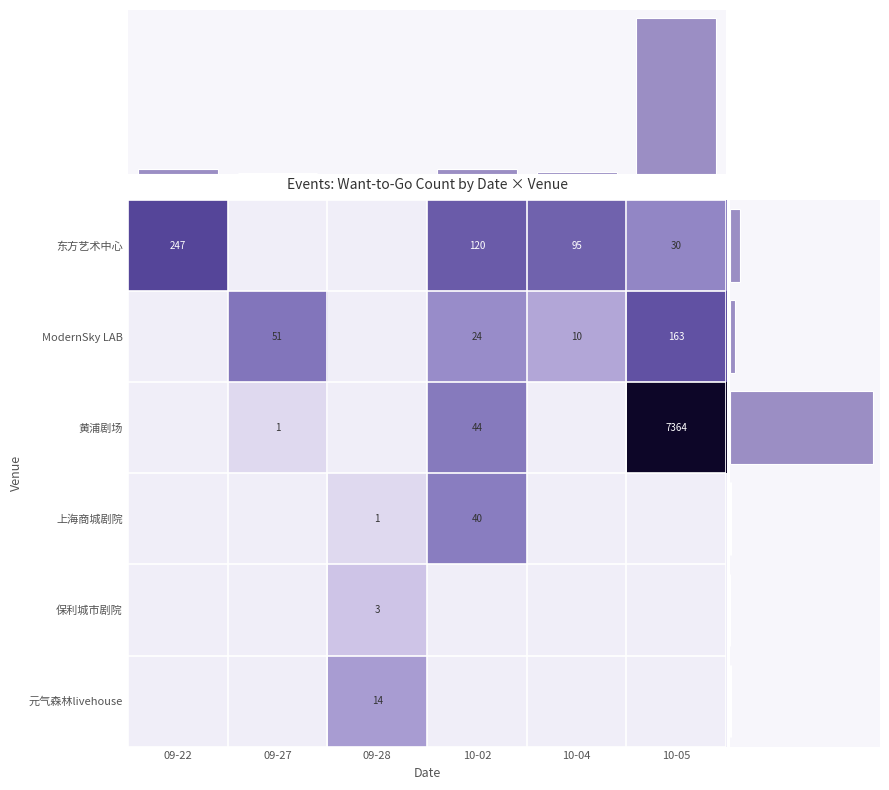

What is the difference between the ModernSky LAB values at 10-02 and 10-05?

139